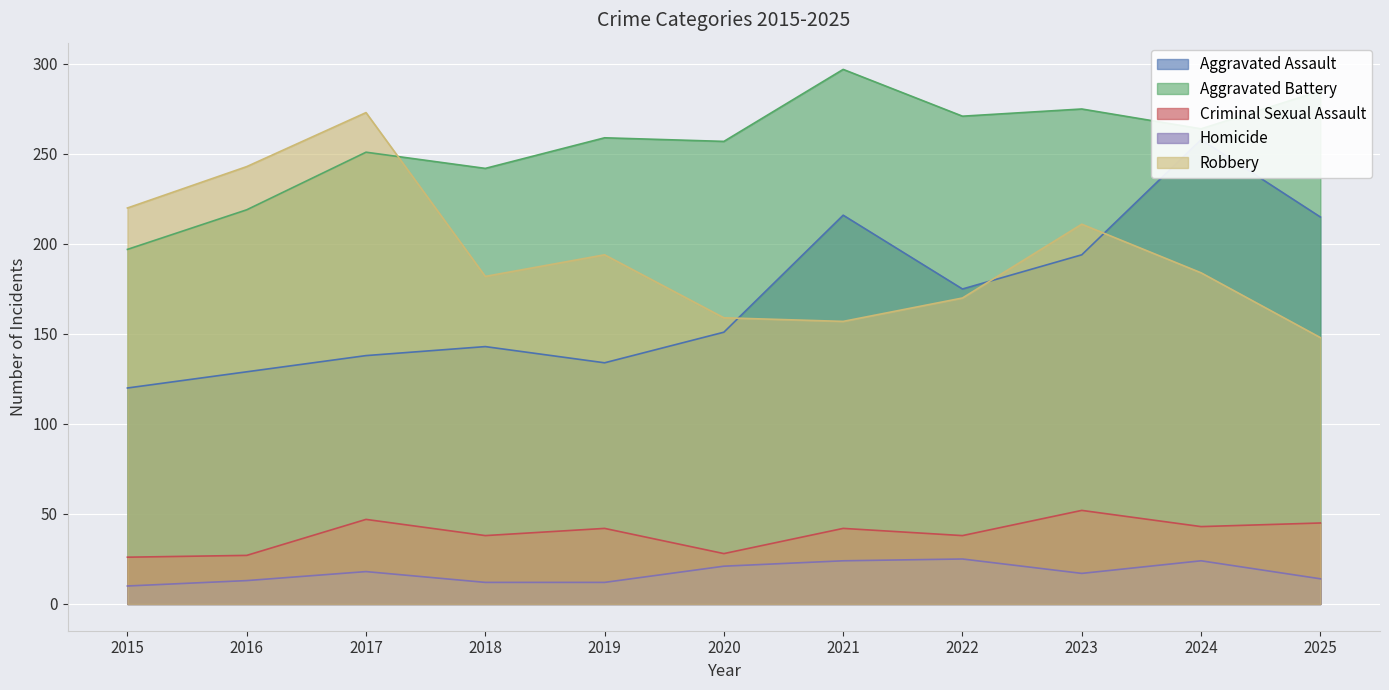

Rank the series by their maximum value, from lowest to highest.

Homicide, Criminal Sexual Assault, Aggravated Assault, Robbery, Aggravated Battery